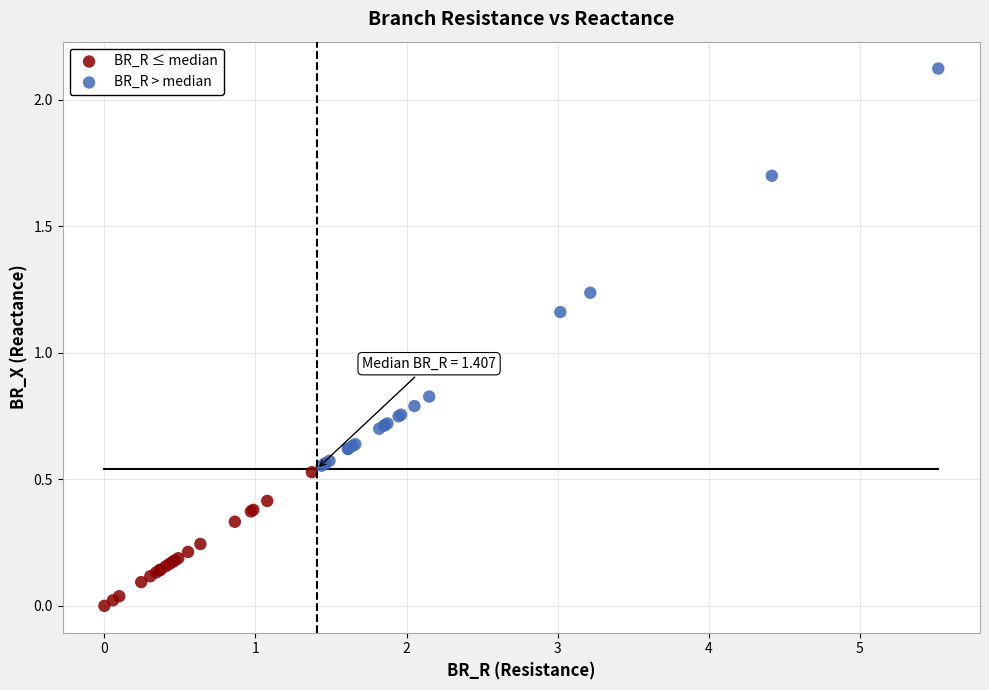

What are all the series names shown in the legend?

BR_R ≤ median, BR_R > median